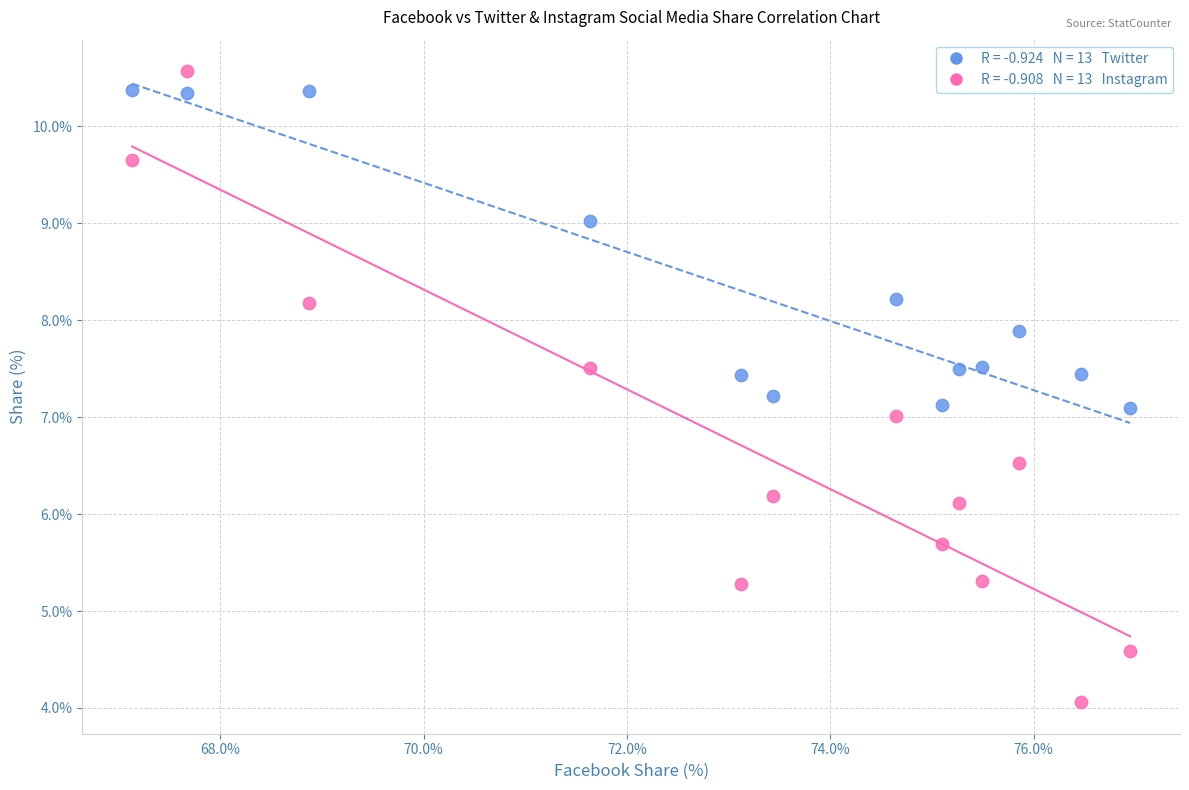

Across all data points, what is the range of Y values (max minus min)?

6.5